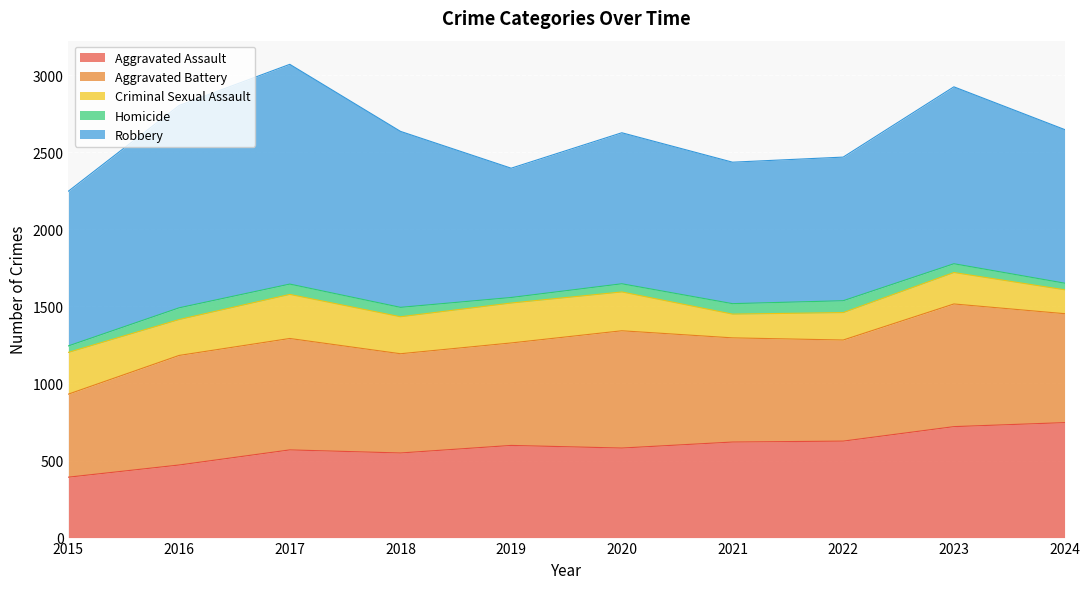

Reading left to right, transcribe all the data shown in this chart.

Aggravated Assault: 392	471	569	549	598	581	620	626	720	746
Aggravated Battery: 539	711	723	644	665	761	676	656	796	707
Criminal Sexual Assault: 271	233	286	240	259	252	154	178	204	155
Homicide: 42	76	67	61	36	53	68	77	57	43
Robbery: 1004	1313	1426	1142	839	980	918	932	1148	997